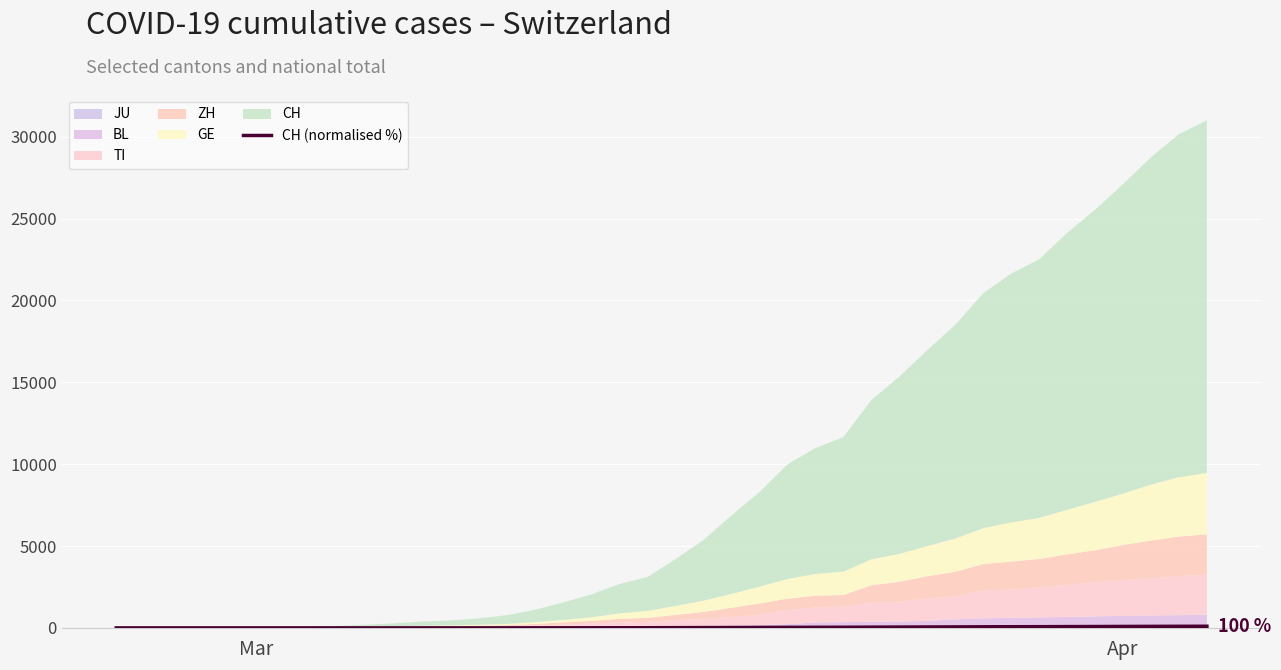

What is the value of the 8th point from the left?

0.3